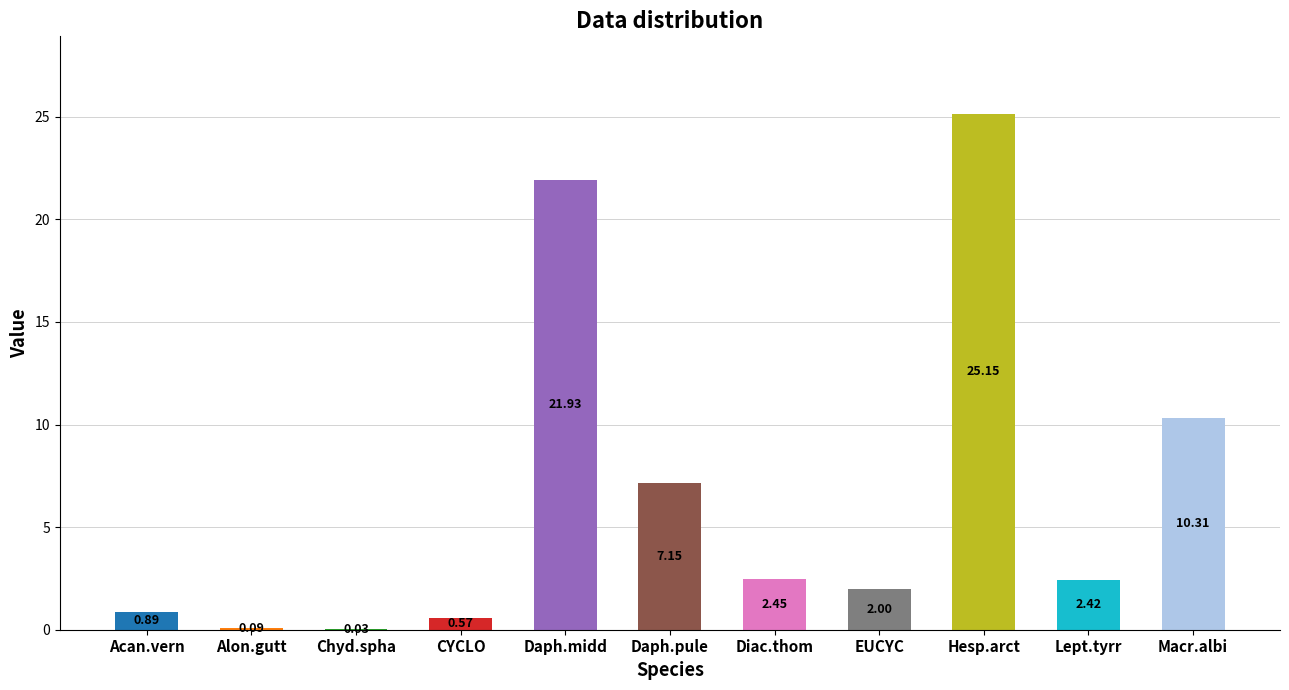

What is the sum of the values at Alon.gutt and Macr.albi?

10.4